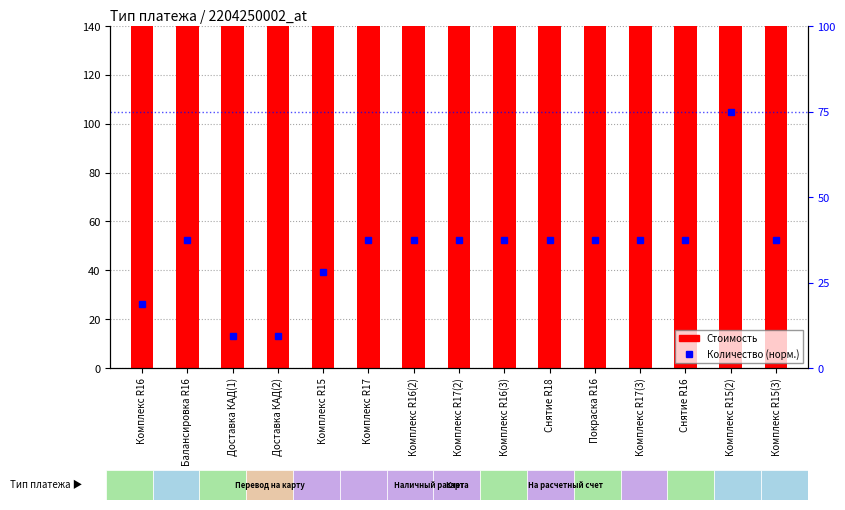

Where does the Количество (норм.) series first go above 37?

Балансировка R16